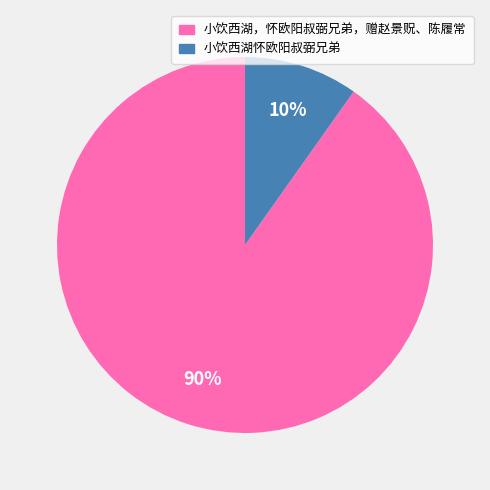

The 小饮西湖，怀欧阳叔弼兄弟，赠赵景贶、陈履常 slice represents 96% of the pie. True or false?

False